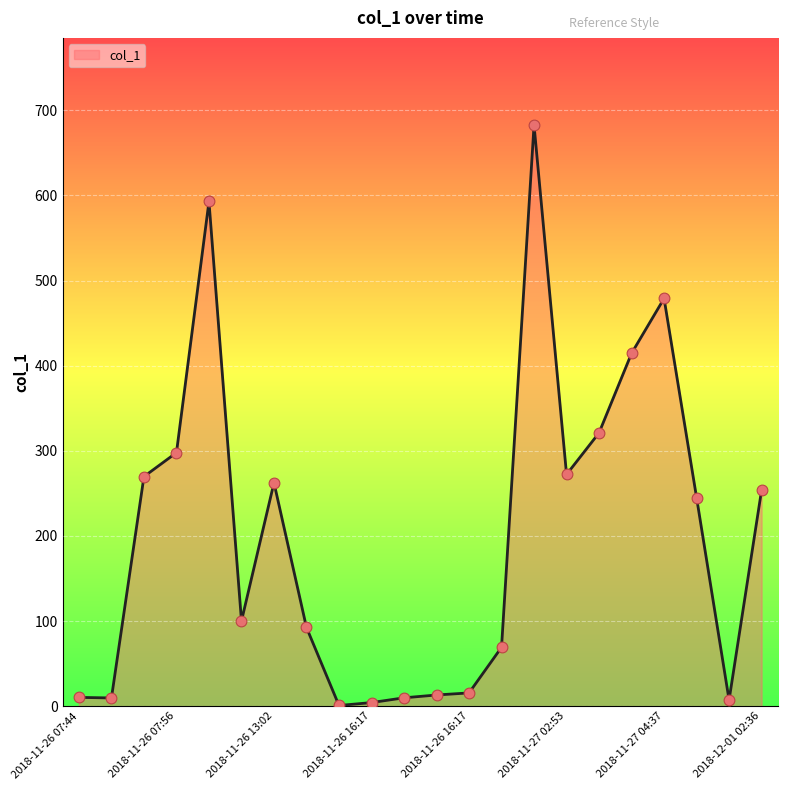

What is the maximum value shown in the chart?

682.8